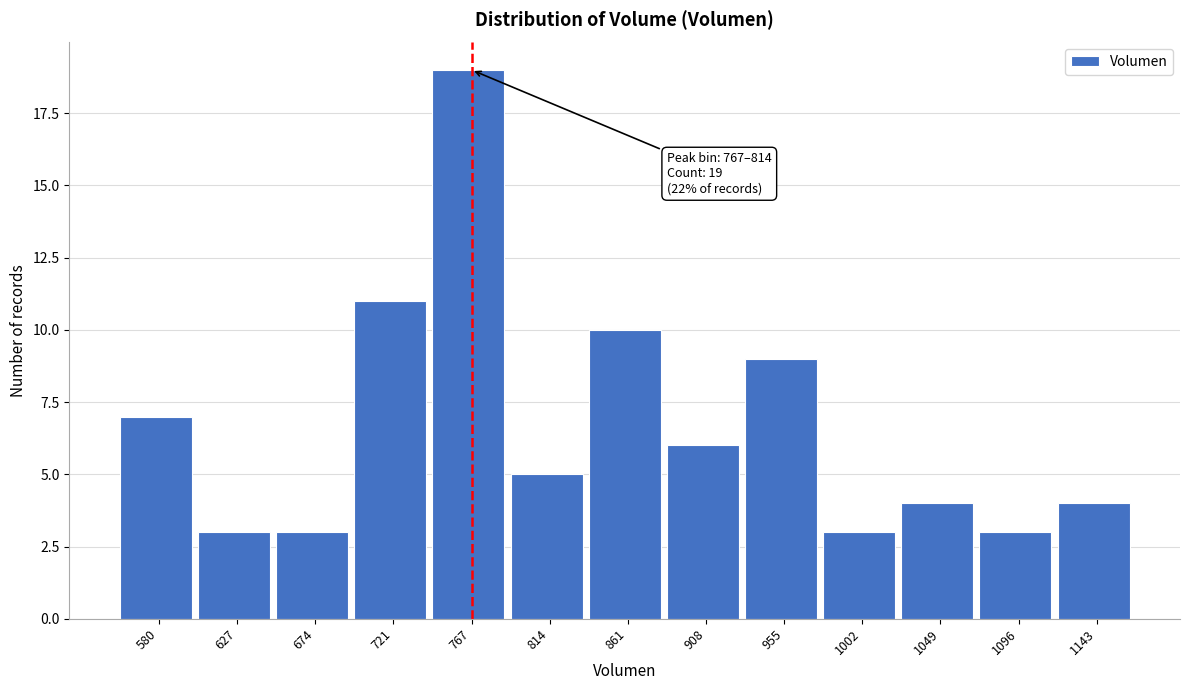

Reading left to right, what are all the values shown in this chart?

580=7	627=3	674=3	721=11	767=19	814=5	861=10	908=6	955=9	1002=3	1049=4	1096=3	1143=4